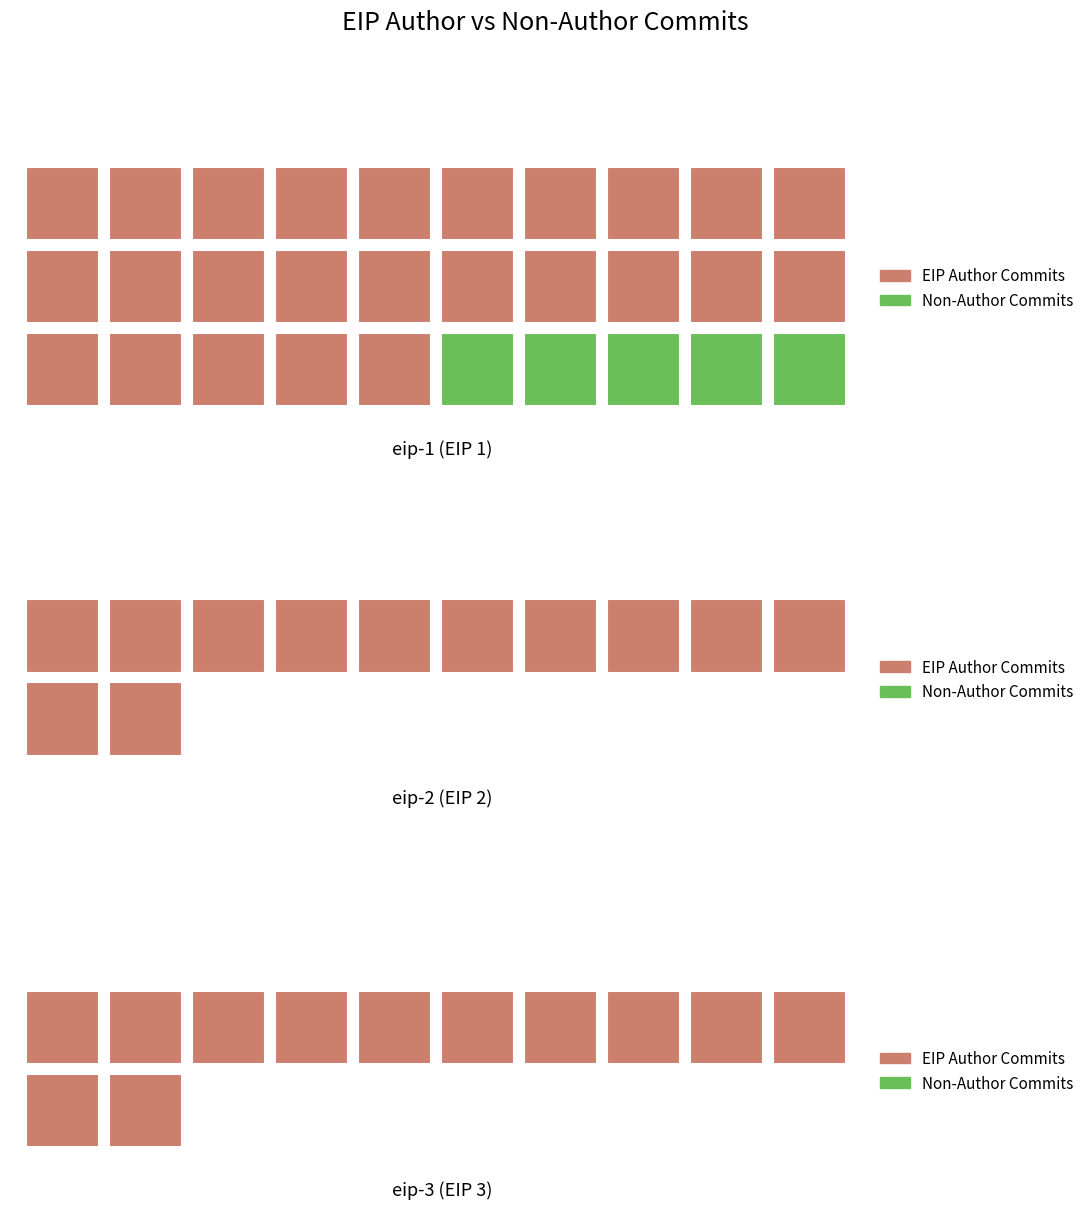

What is the value of the EIP Author bar at the 2nd from the left?

12